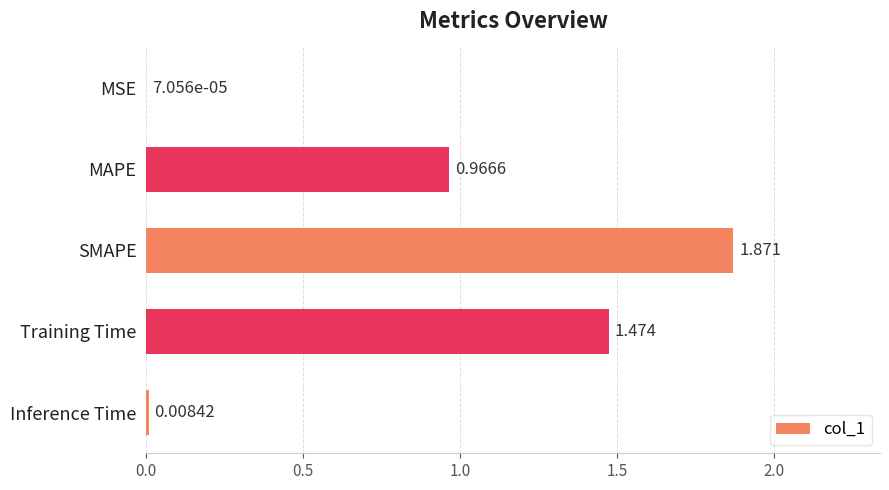

Which has a higher value, MSE or MAPE?

MAPE